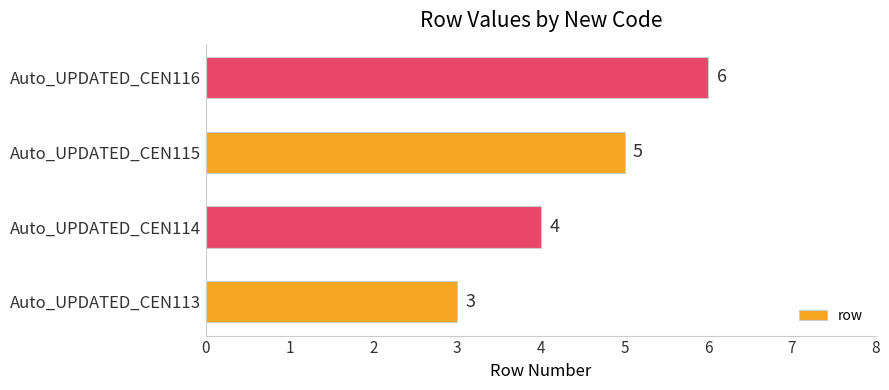

Between Auto_UPDATED_CEN113 and Auto_UPDATED_CEN116, which is larger?

Auto_UPDATED_CEN116